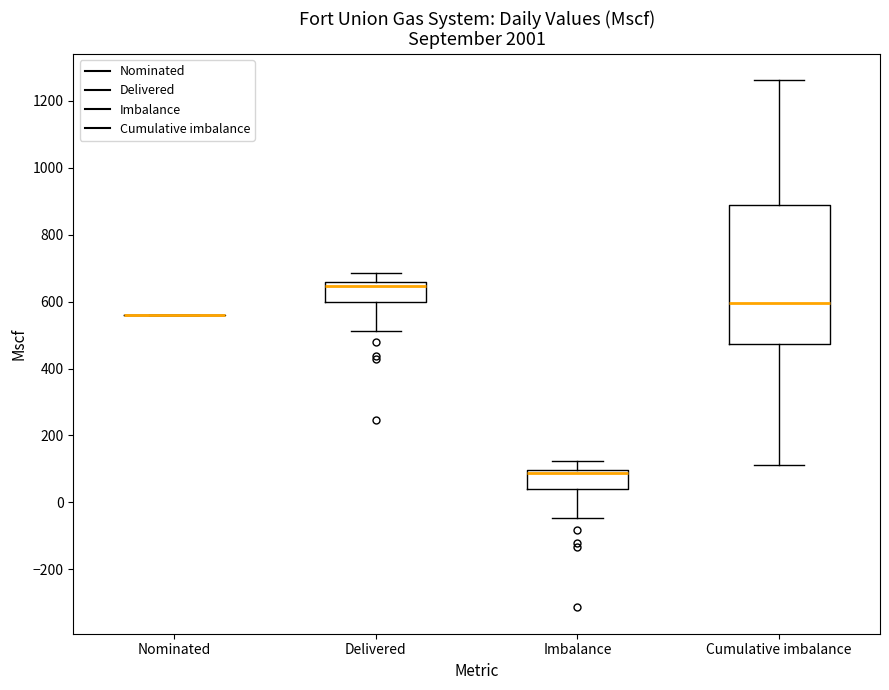

Reading left to right, transcribe this box plot: for each box, give where its median line is, the range the box spans, and where its two whiskers end, as read against the y-axis. The values are not printed on the chart, so give them approximately, as read against the axis.

Nominated: box collapsed to a line at 560, whiskers 560 to 560
Delivered: median 640, box 600 to 660, whiskers 520 to 680
Imbalance: median 80, box 40 to 100, whiskers -40 to 120
Cumulative imbalance: median 600, box 480 to 880, whiskers 120 to 1260